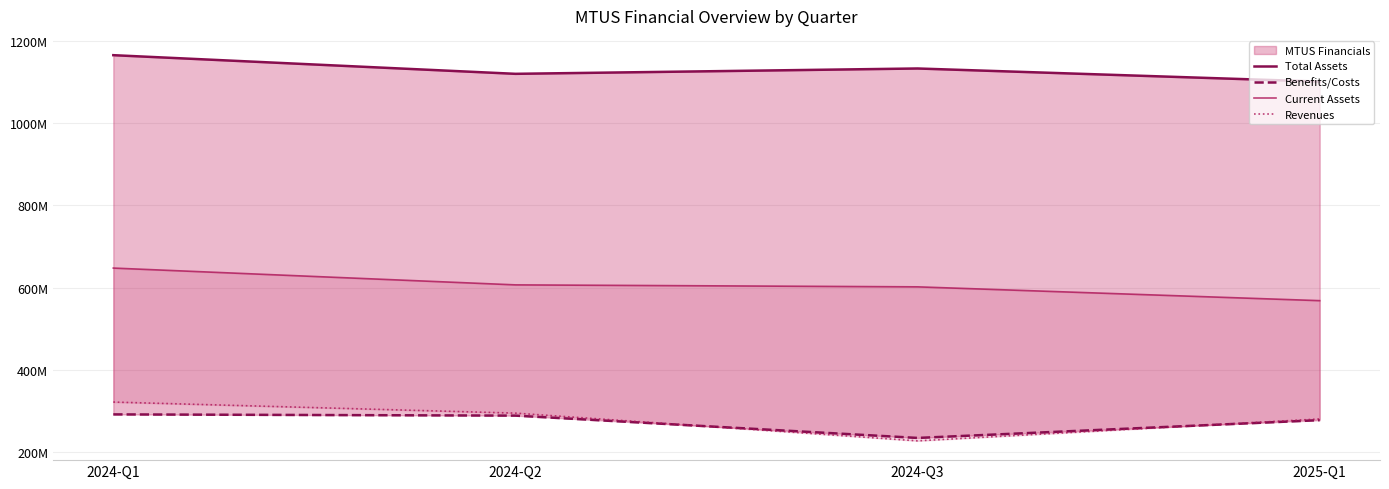

Reading left to right, what are all the values shown in this chart?

Total Assets: 1165800000	1120400000	1133400000	1101500000
Benefits/Costs: 291600000	288600000	234300000	277600000
Current Assets: 647700000	606800000	602000000	568400000
Revenues: 321600000	294700000	227200000	280500000